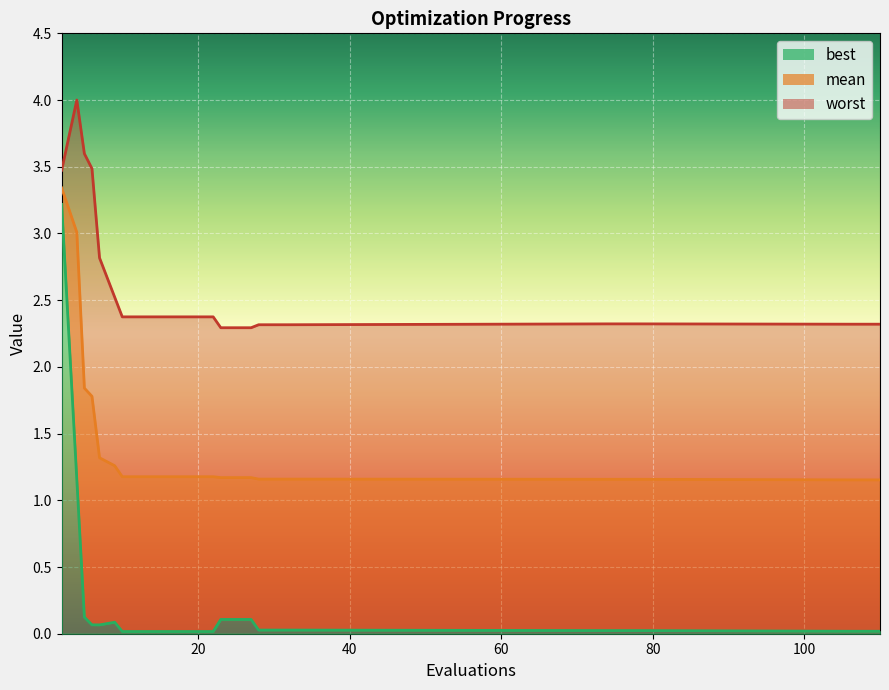

Rank the series by their maximum value, from highest to lowest.

worst, mean, best